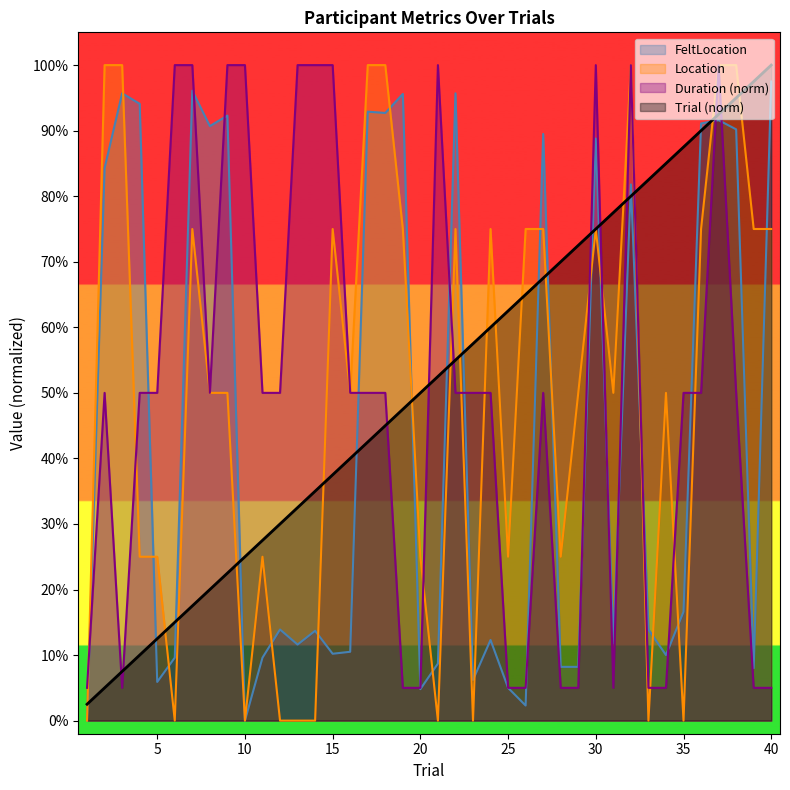

What are all the series names shown in the legend?

FeltLocation, Location, Duration (norm), Trial (norm)